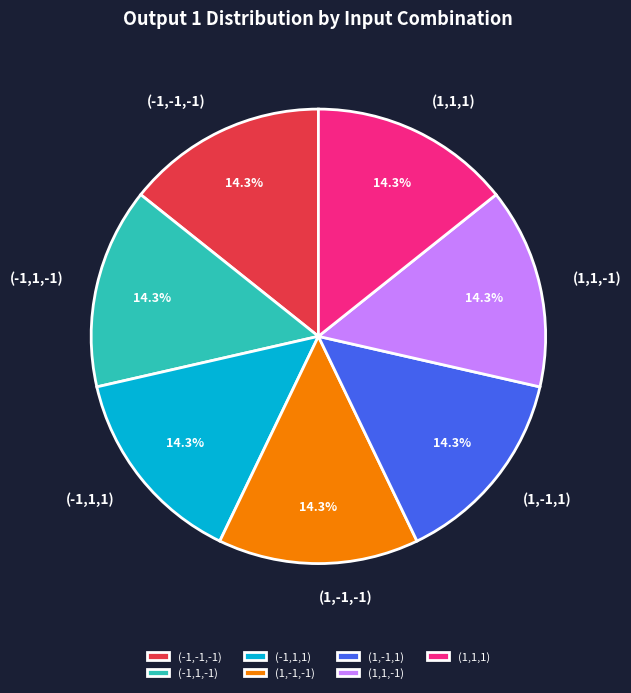

Count the number of slices in the pie.

7